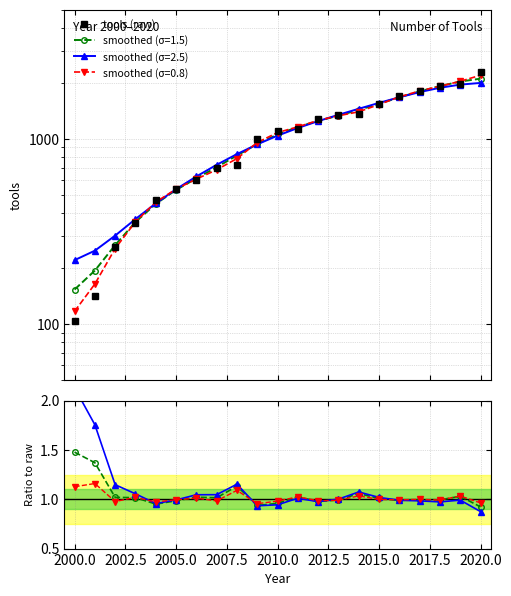

What is the greatest value displayed?

2295